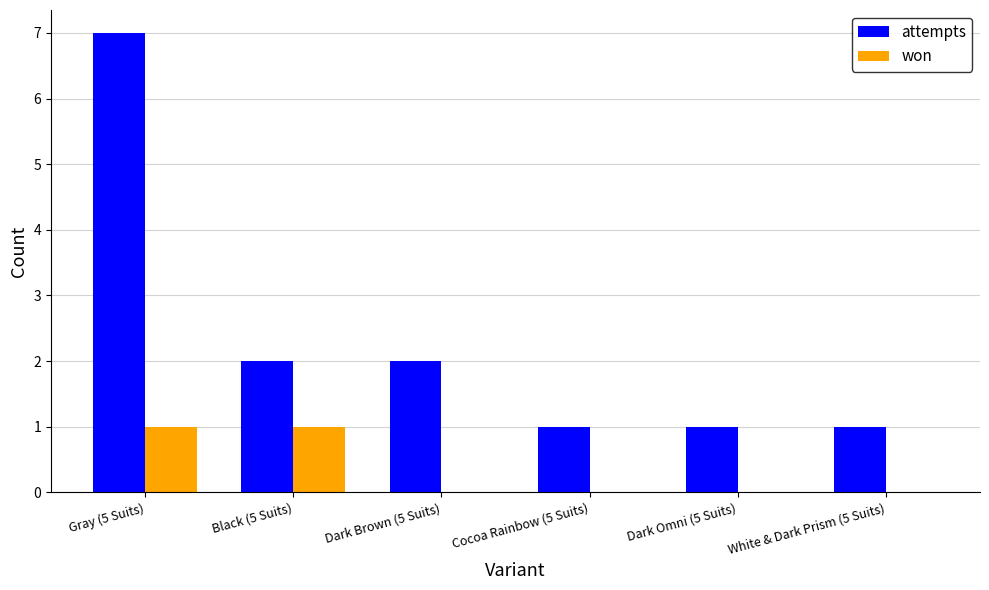

At which label does attempts first exceed 2?

Gray (5 Suits)